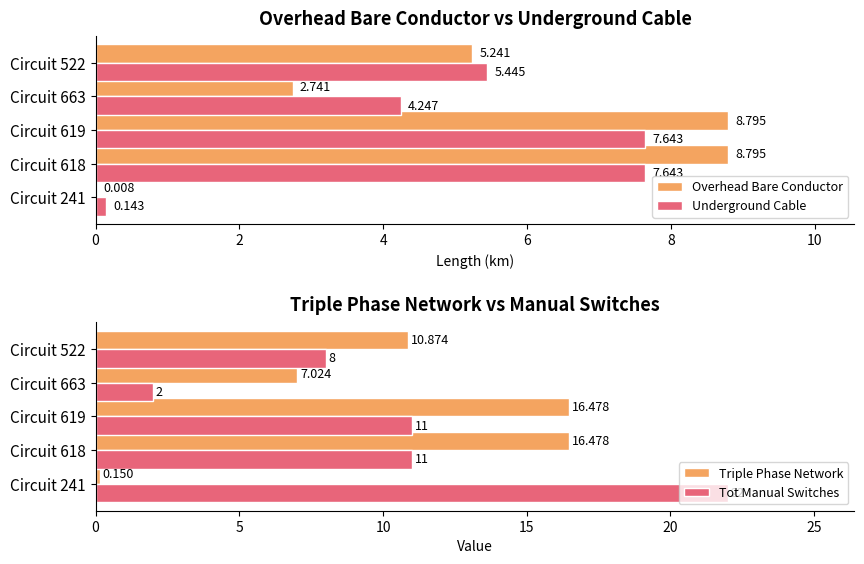

Which series changed the most between Circuit 241 and Circuit 522?

Tot Manual Switches